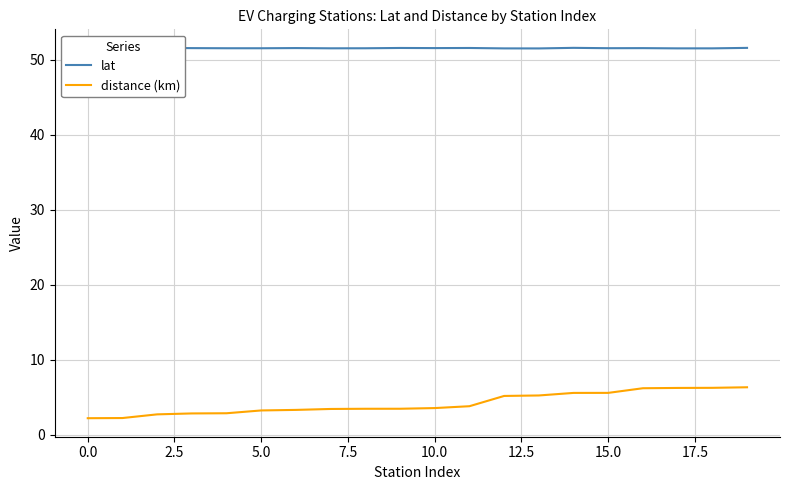

True or false: distance (km) and lat cross at least once.

False